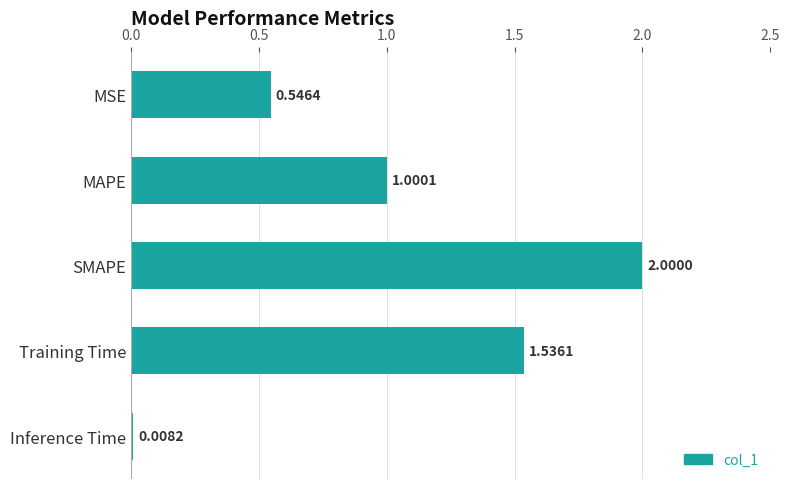

What is the average value?

1.0